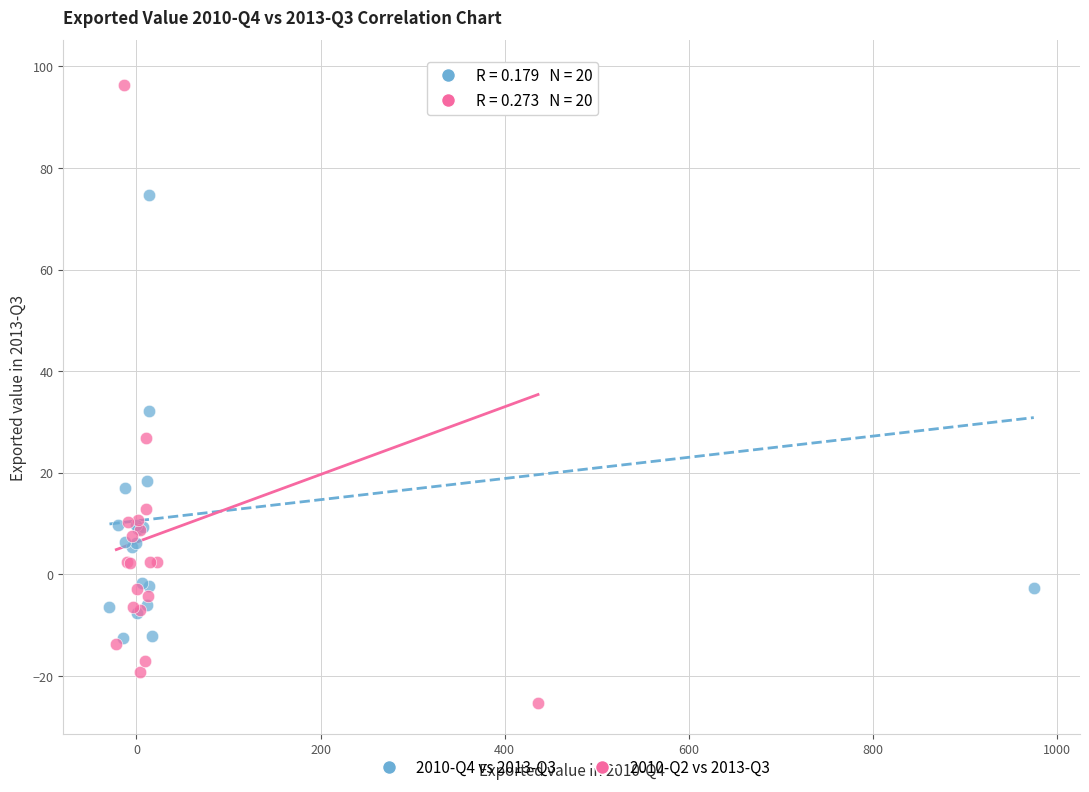

Which series reaches the minimum Y coordinate?

2010-Q2 vs 2013-Q3